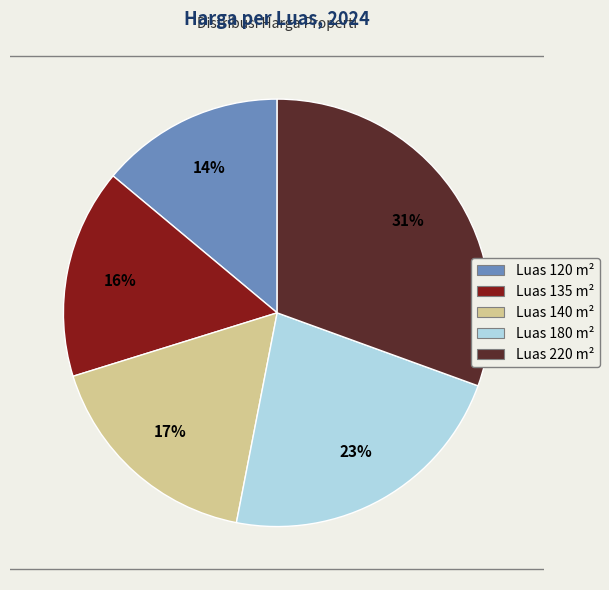

To the nearest percent, what is the average slice percentage?

20%